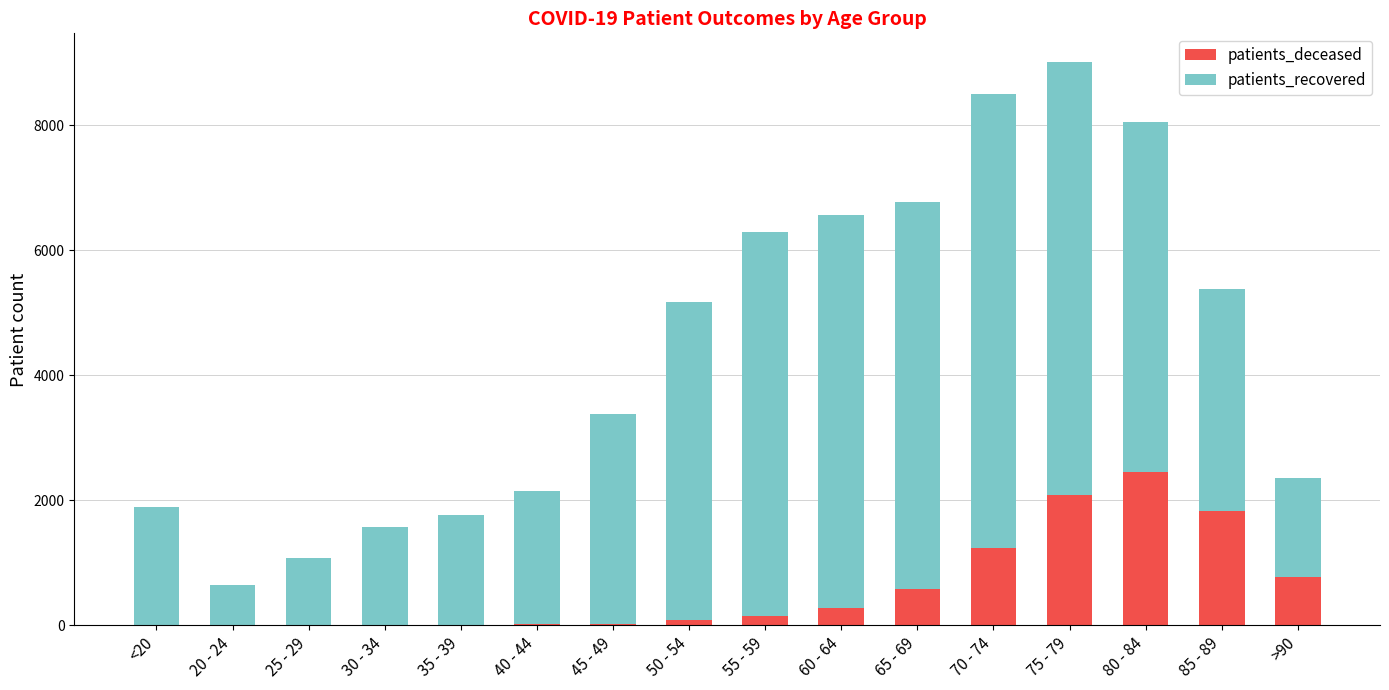

At which category is the sum across all series the highest?

75 - 79